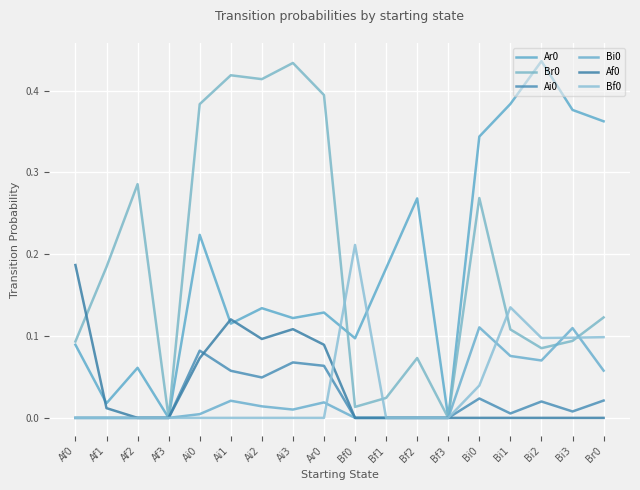

Which label corresponds to the smallest value in the chart?

Af3